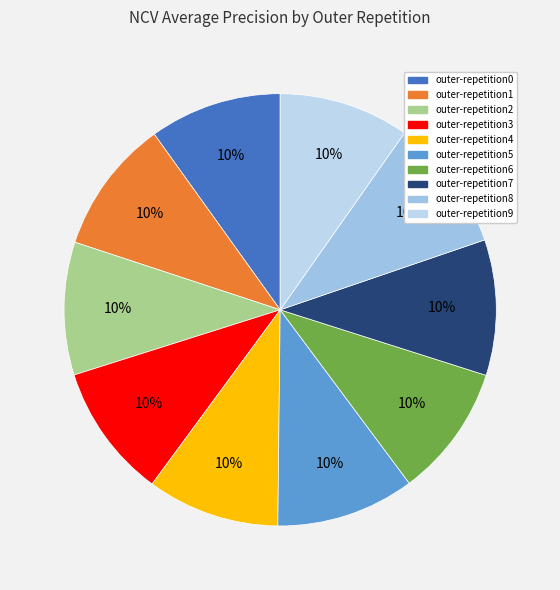

To the nearest percent, what is the average slice percentage?

10%